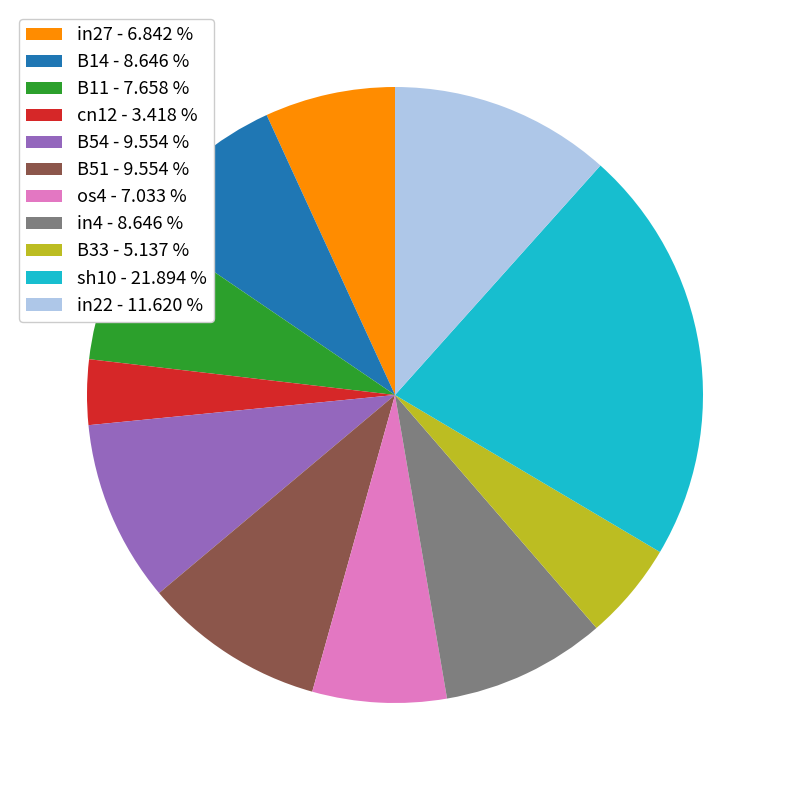

Does cn12 - 3.418 % represent more than half of the total?

No